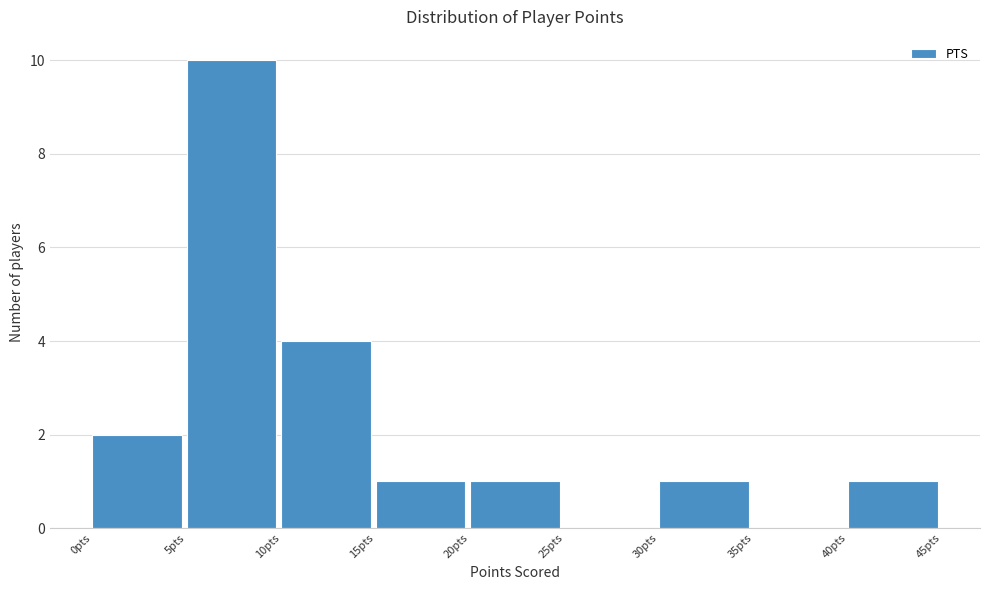

Reading left to right, list every bar in this chart as the range it spans on the x-axis followed by its height. The values are not printed on the chart, so give them approximately, as read against the axis.

0 to 5: 2
5 to 10: 10
10 to 15: 4
15 to 20: 1
20 to 25: 1
25 to 30: 0
30 to 35: 1
35 to 40: 0
40 to 45: 1